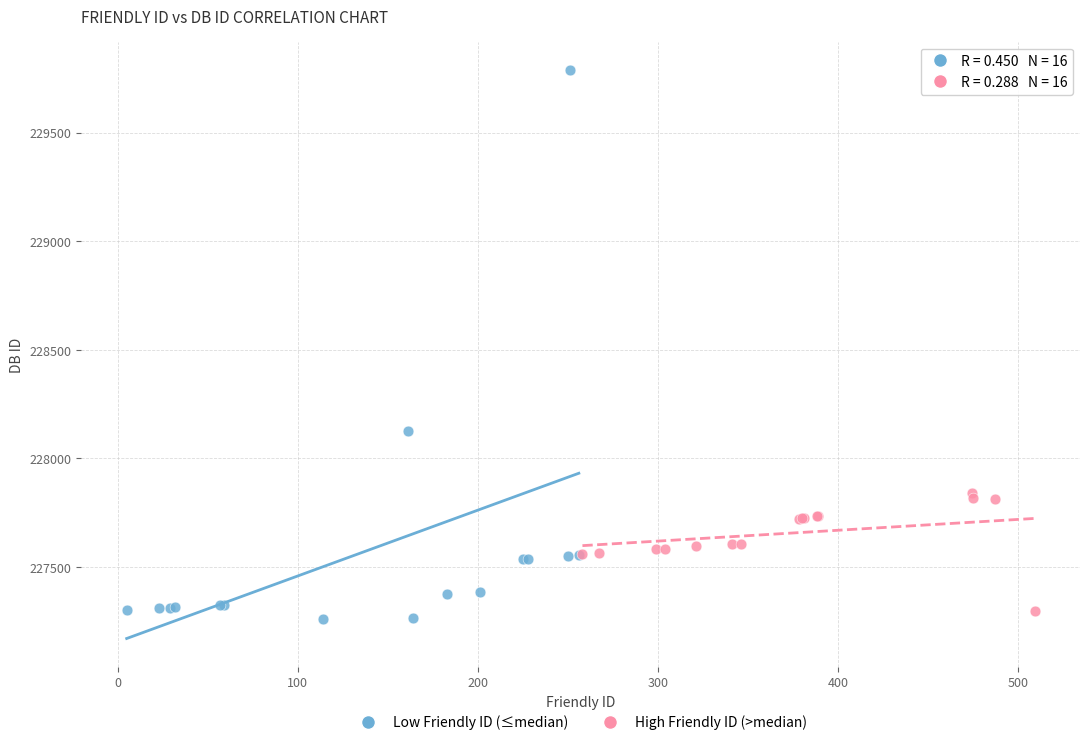

Which series contains the highest Y value?

Low Friendly ID (≤median)